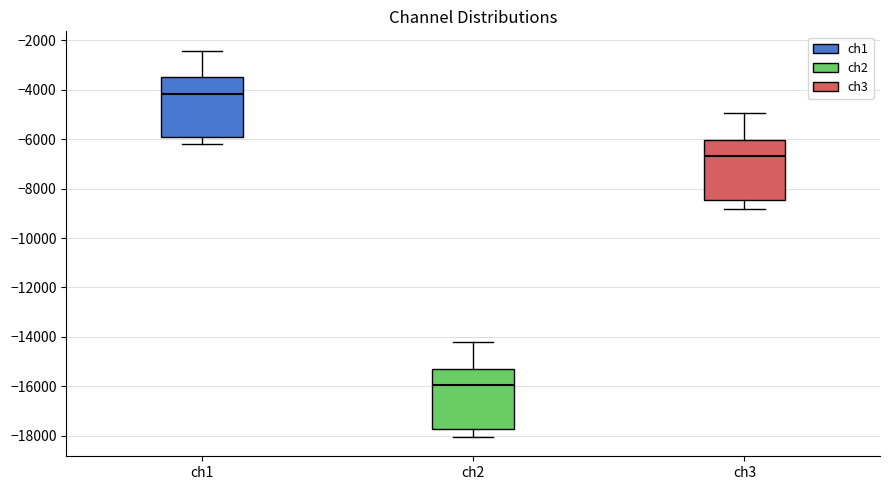

Which box's median line is the lowest?

ch2